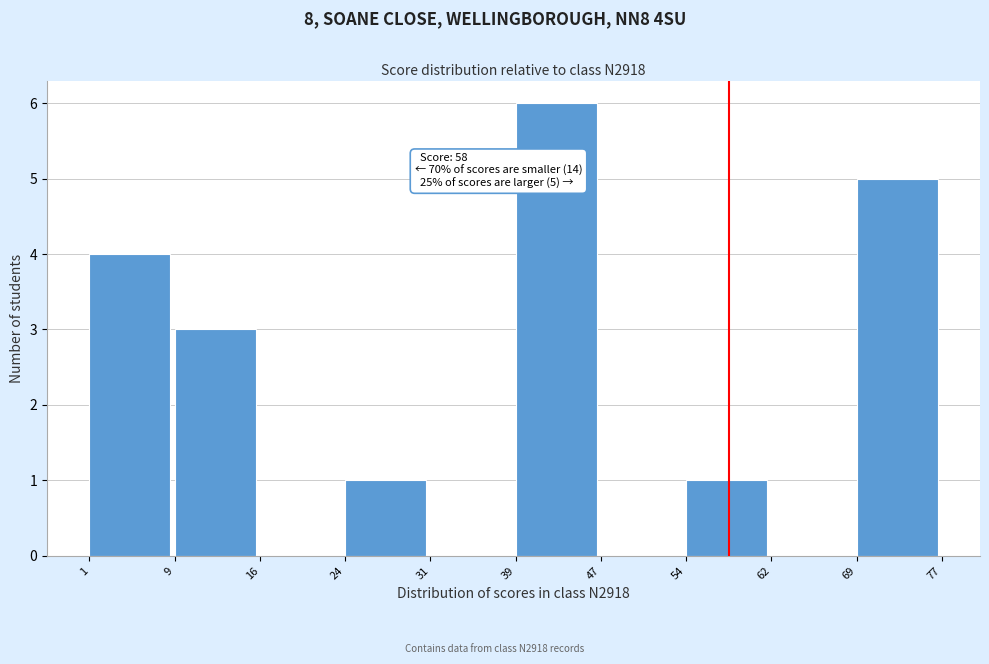

Over which range of the x-axis is the bar tallest?

39 to 47